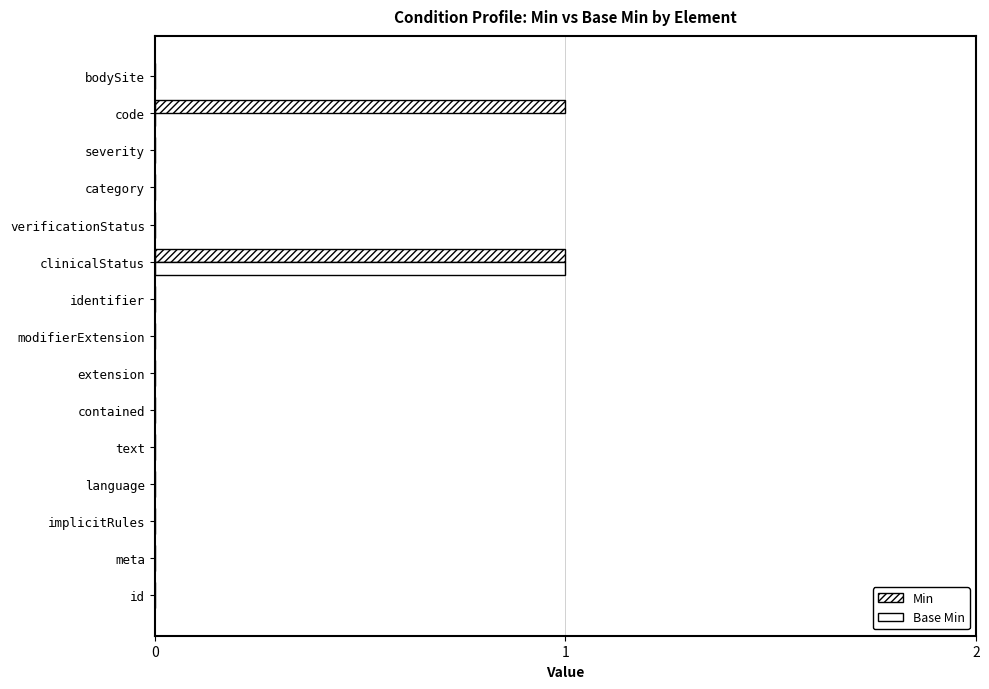

Rank the categories by Min value from highest to lowest.

clinicalStatus, code, id, meta, implicitRules, language, text, contained, extension, modifierExtension, identifier, verificationStatus, category, severity, bodySite